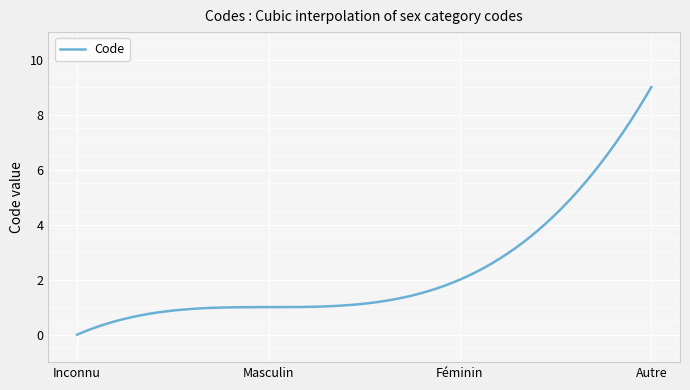

How many categories are shown in the chart?

300